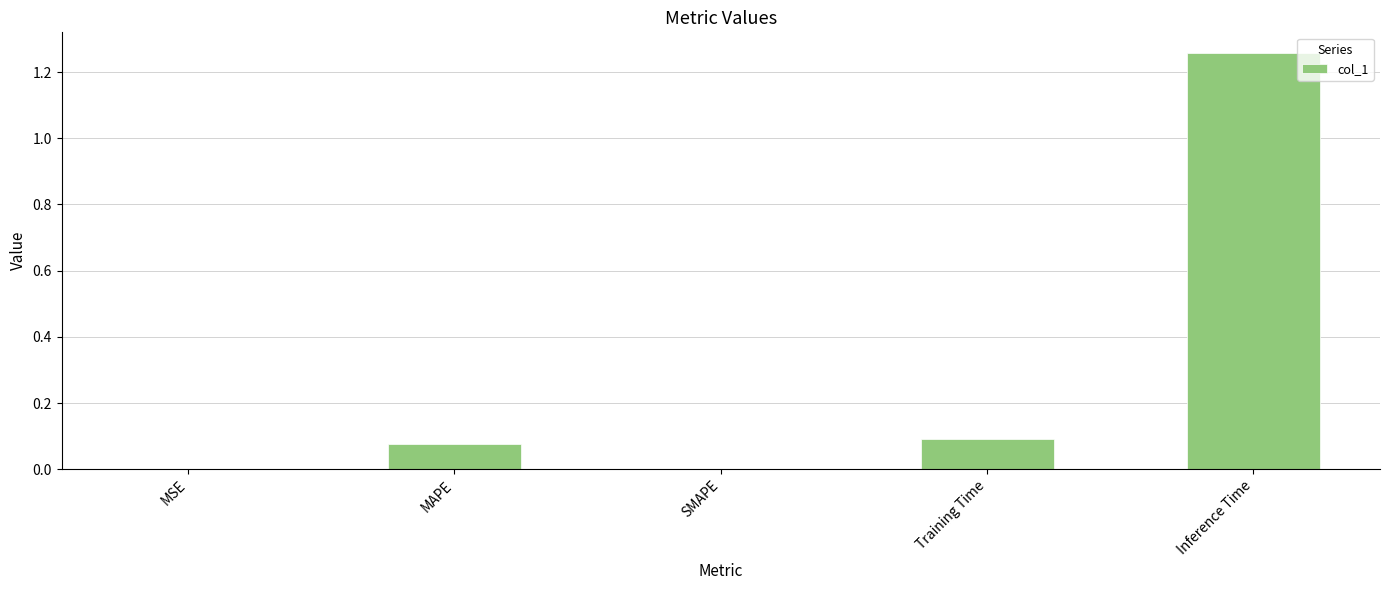

Which has a higher value, Inference Time or MSE?

Inference Time